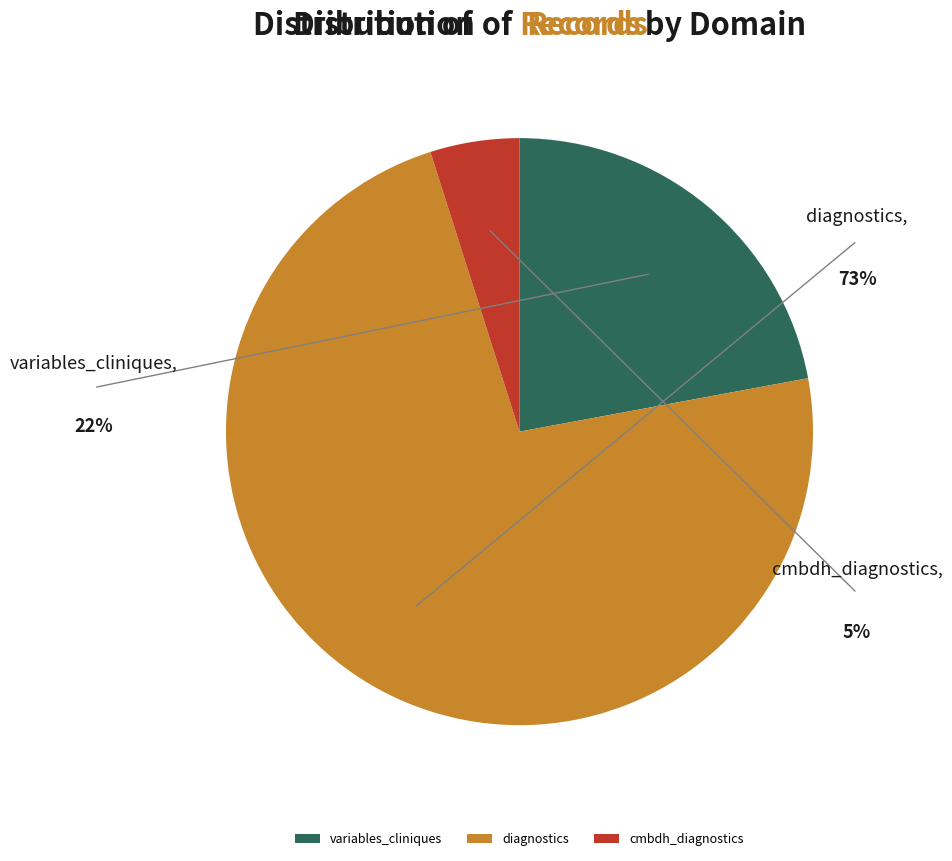

What is the change in value from variables_cliniques to diagnostics?

+83